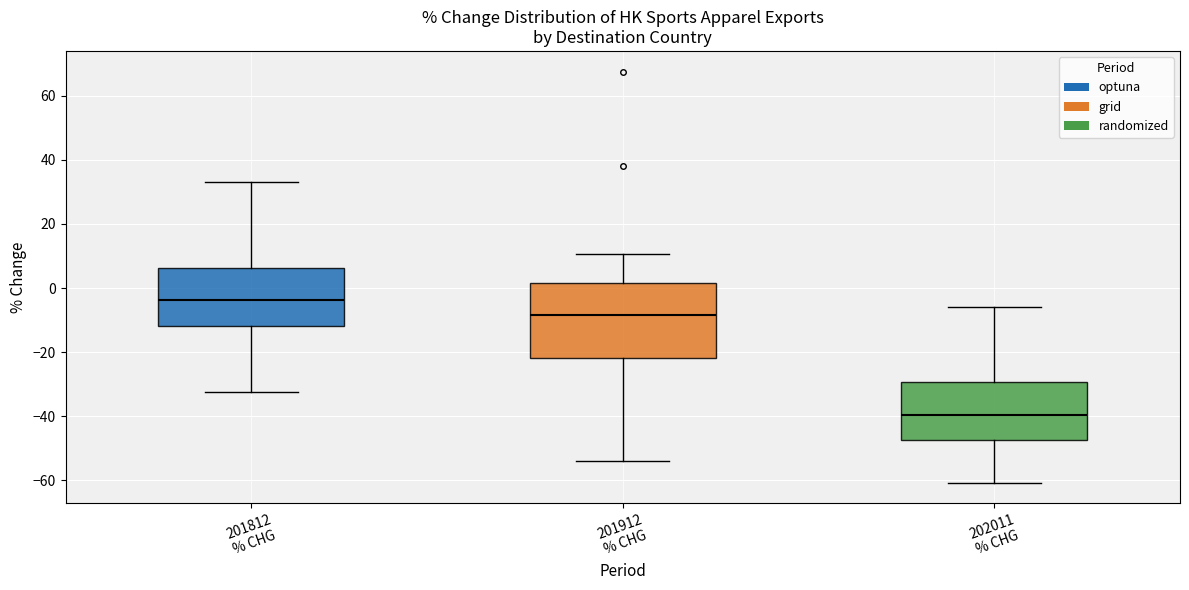

Which box is the tallest, from its lower edge to its upper edge?

201912 % CHG